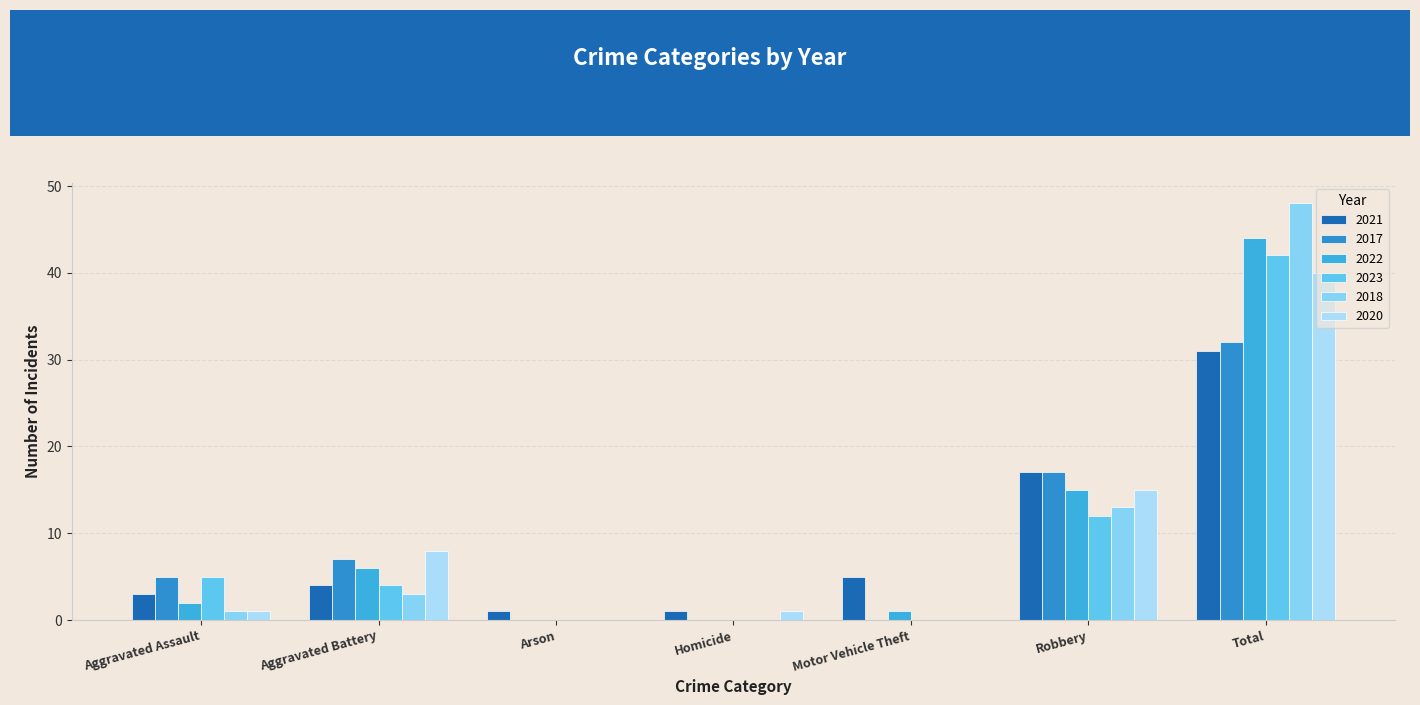

What is the label of the 7th bar from the right?

Aggravated Assault